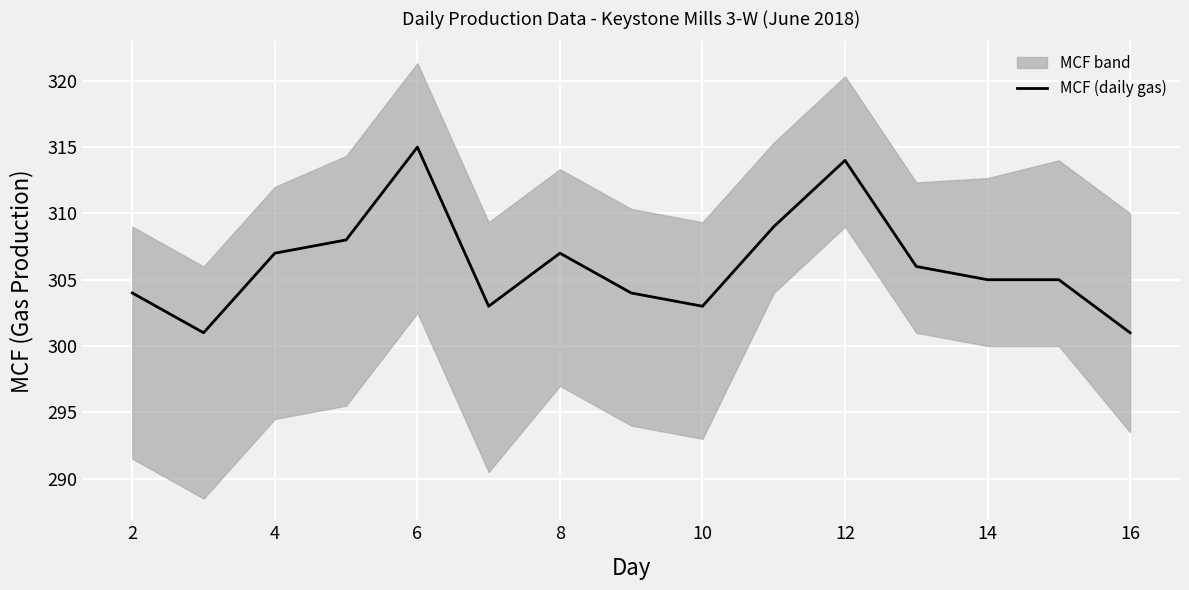

The MCF (daily gas) series shows 303 at 10. True or false?

True